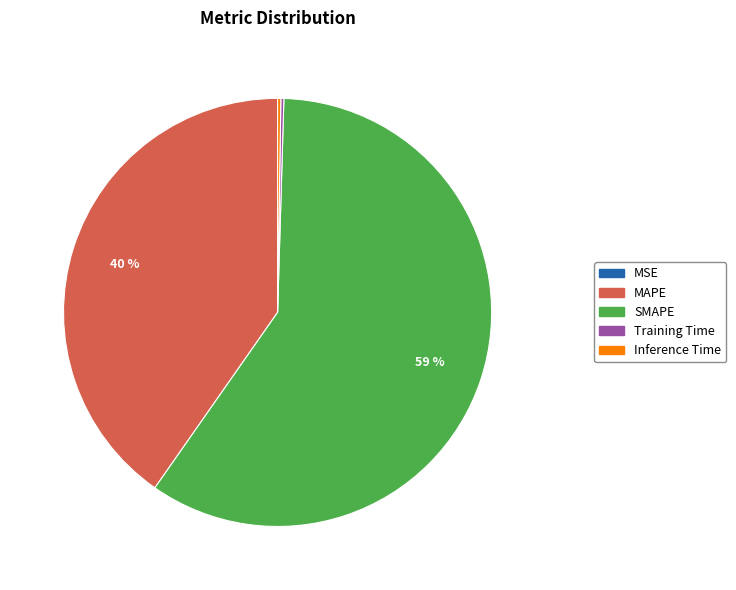

What percentage is the MAPE slice, to the nearest percent?

40%